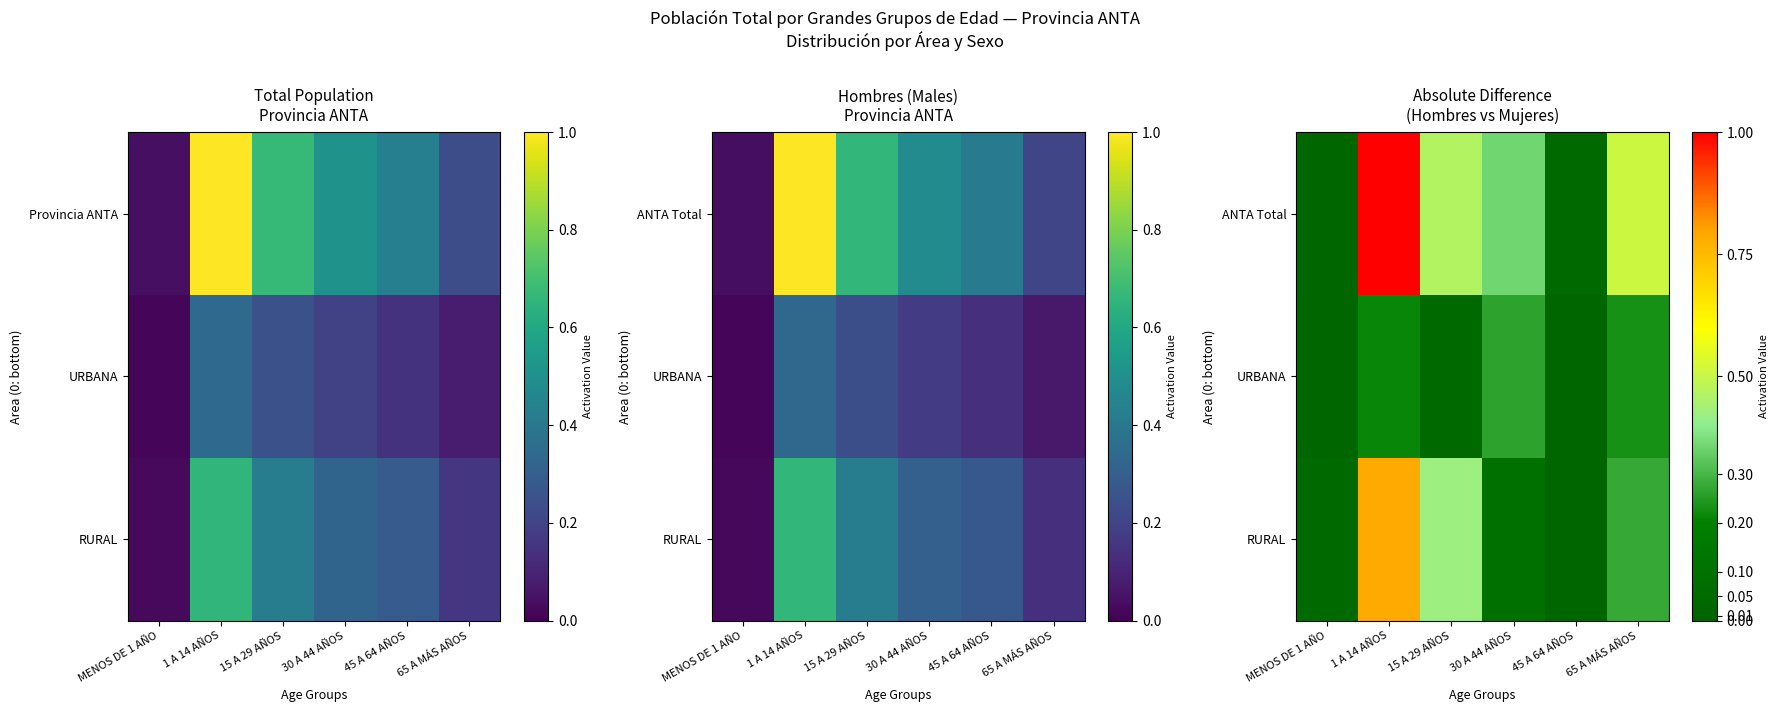

At which category is the sum across all series the highest?

1 A 14 AÑOS